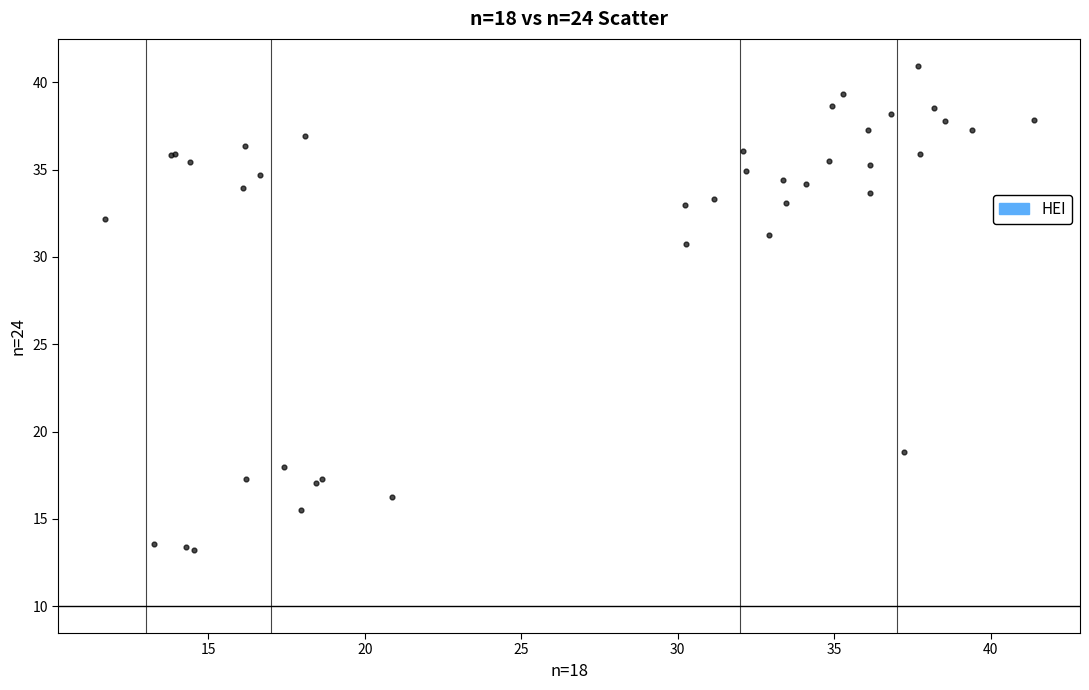

What Y value in the scatter plot is closest to 27?

30.7